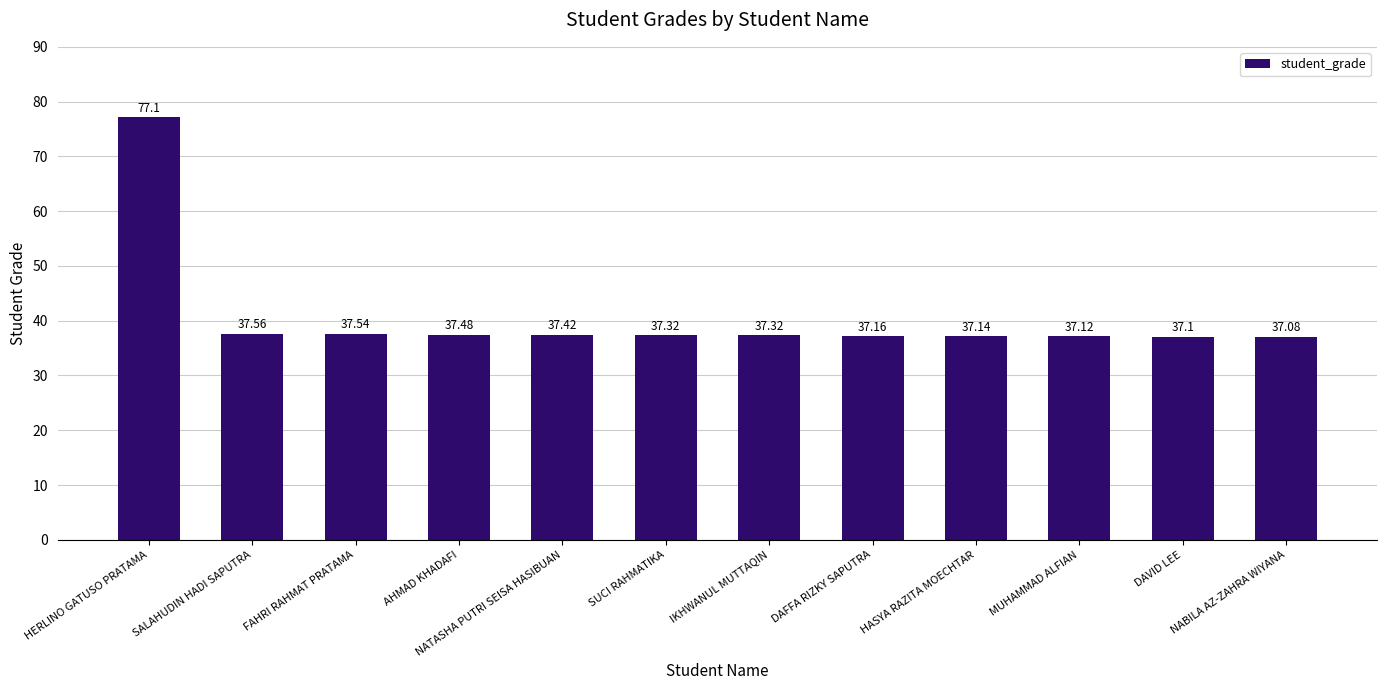

What is the change in value from SALAHUDIN HADI SAPUTRA to NATASHA PUTRI SEISA HASIBUAN?

-0.1